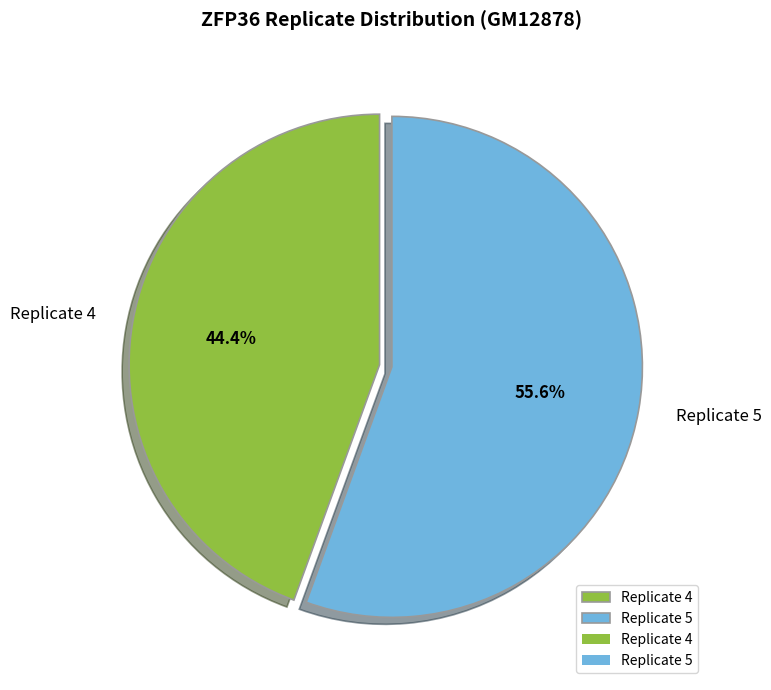

To the nearest percent, what percentage of the pie is Replicate 5?

56%